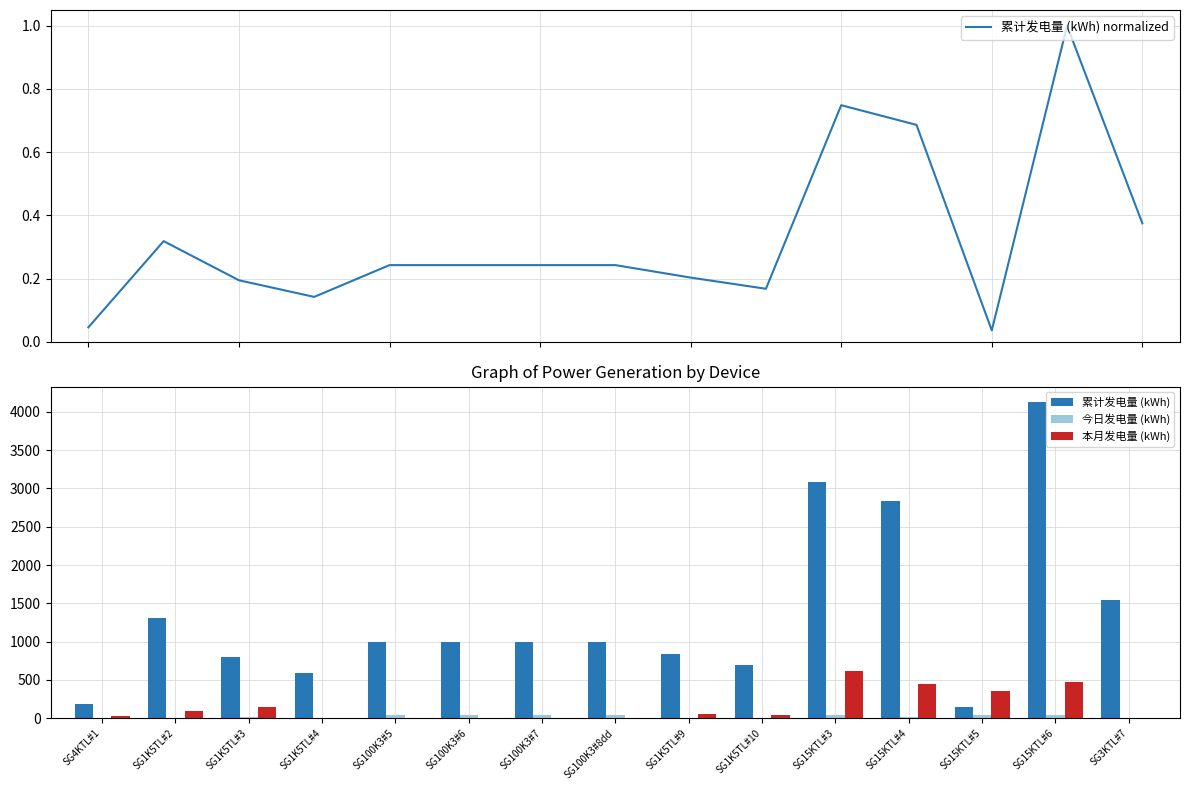

At which category does the chart reach its minimum across all series?

SG4KTL#1